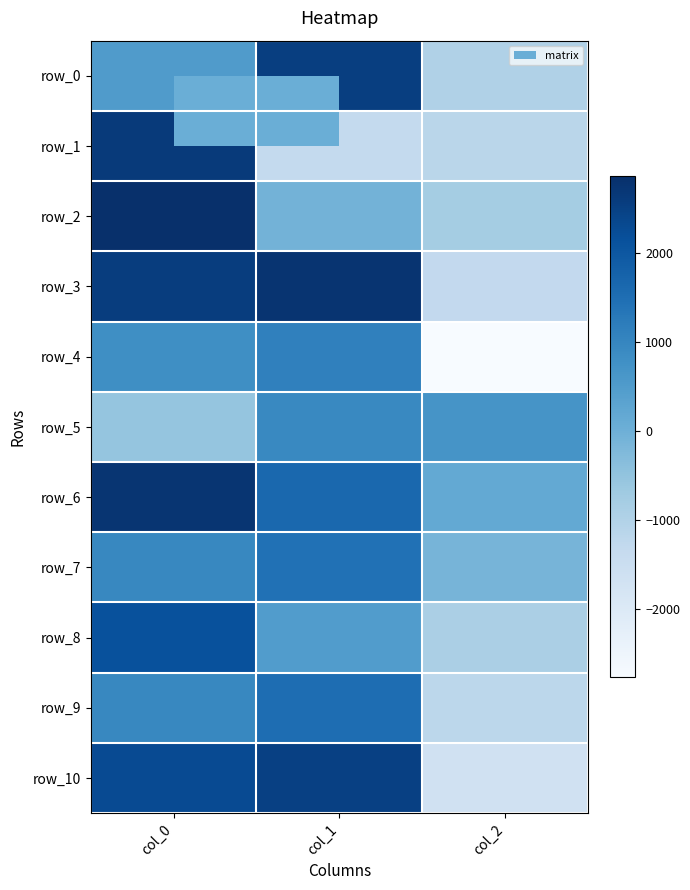

What is the smallest value displayed?

-2764.1